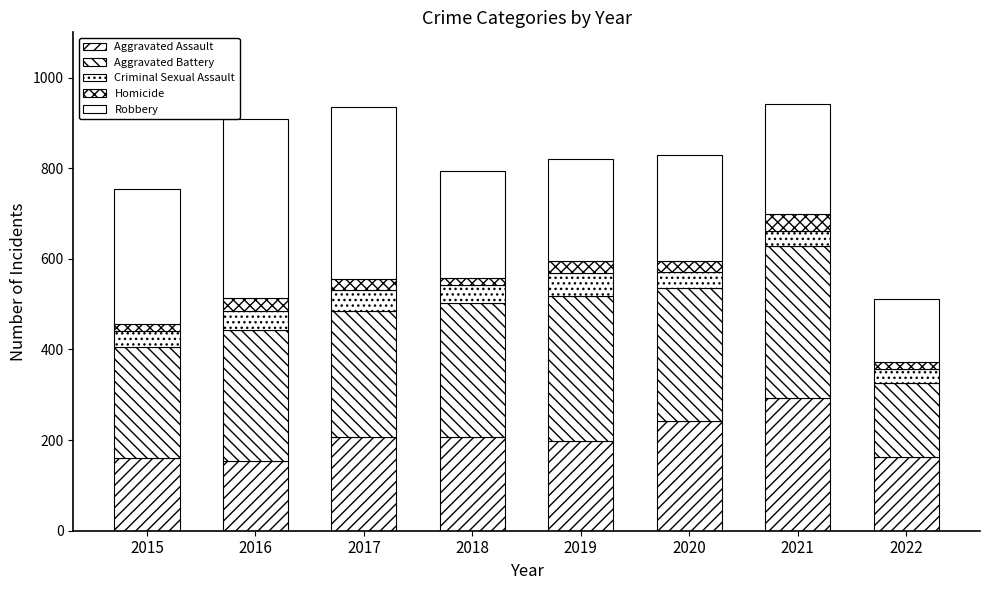

Does the chart contain stacked bars?

Yes